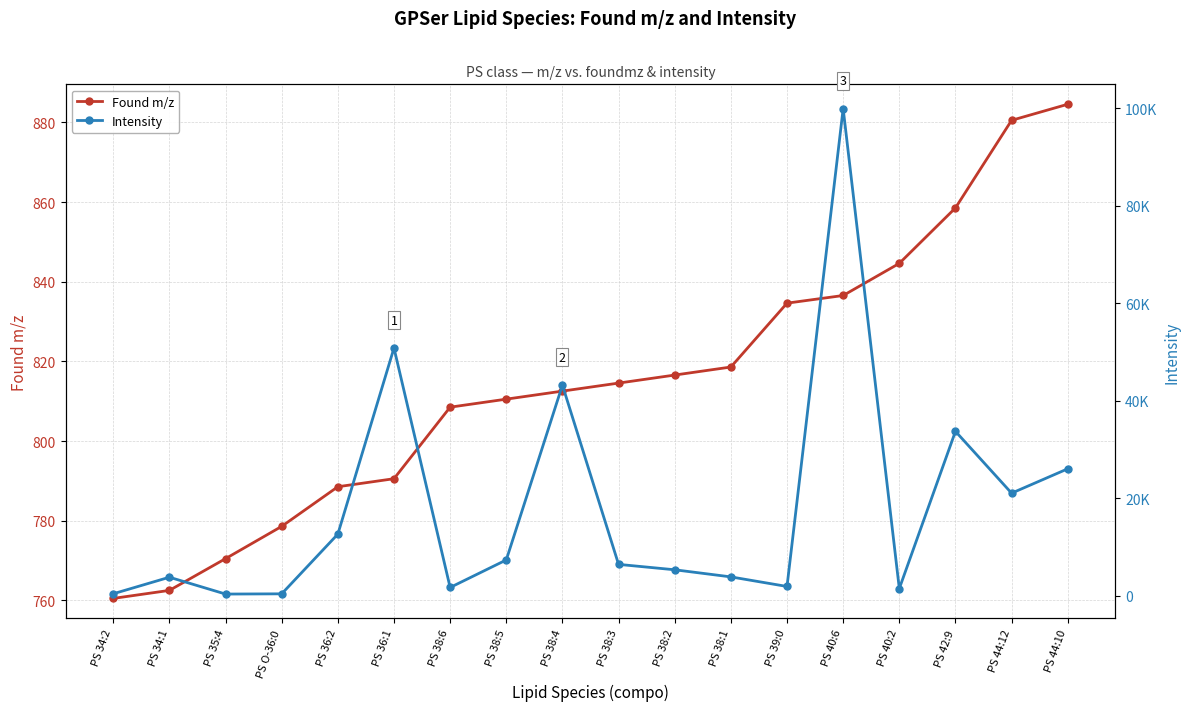

Is it true that Intensity equals 6392.6 at PS 38:3?

True